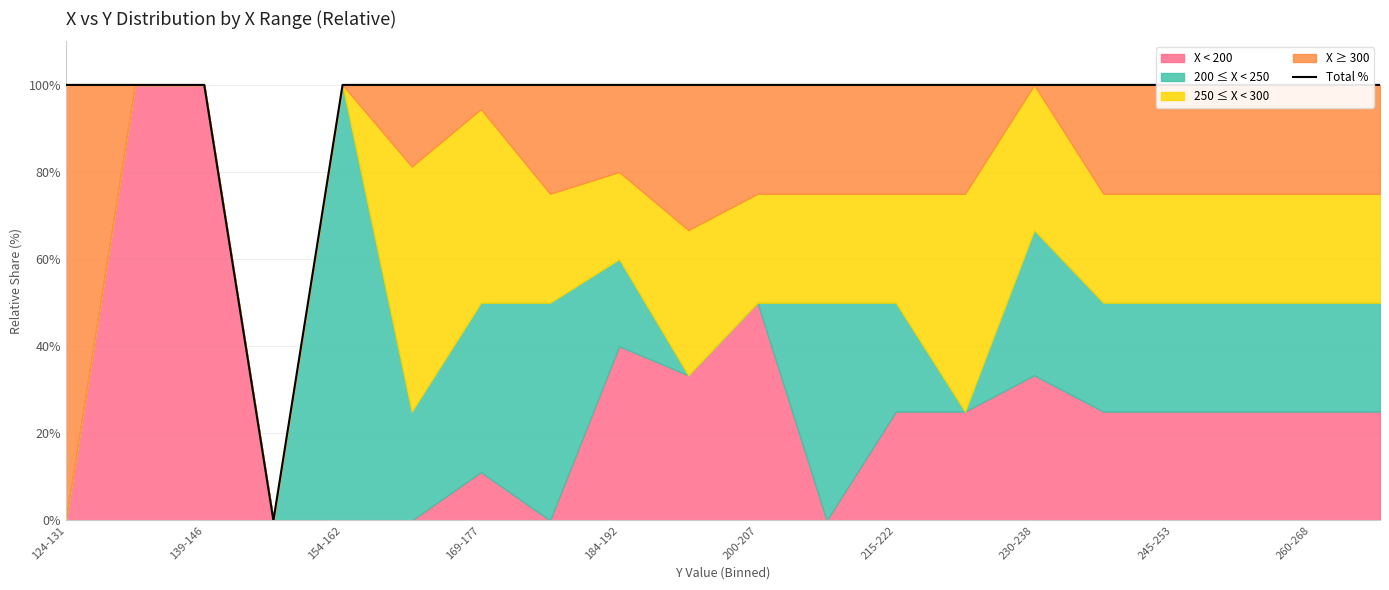

What is the difference between the maximum and minimum values?

100.0